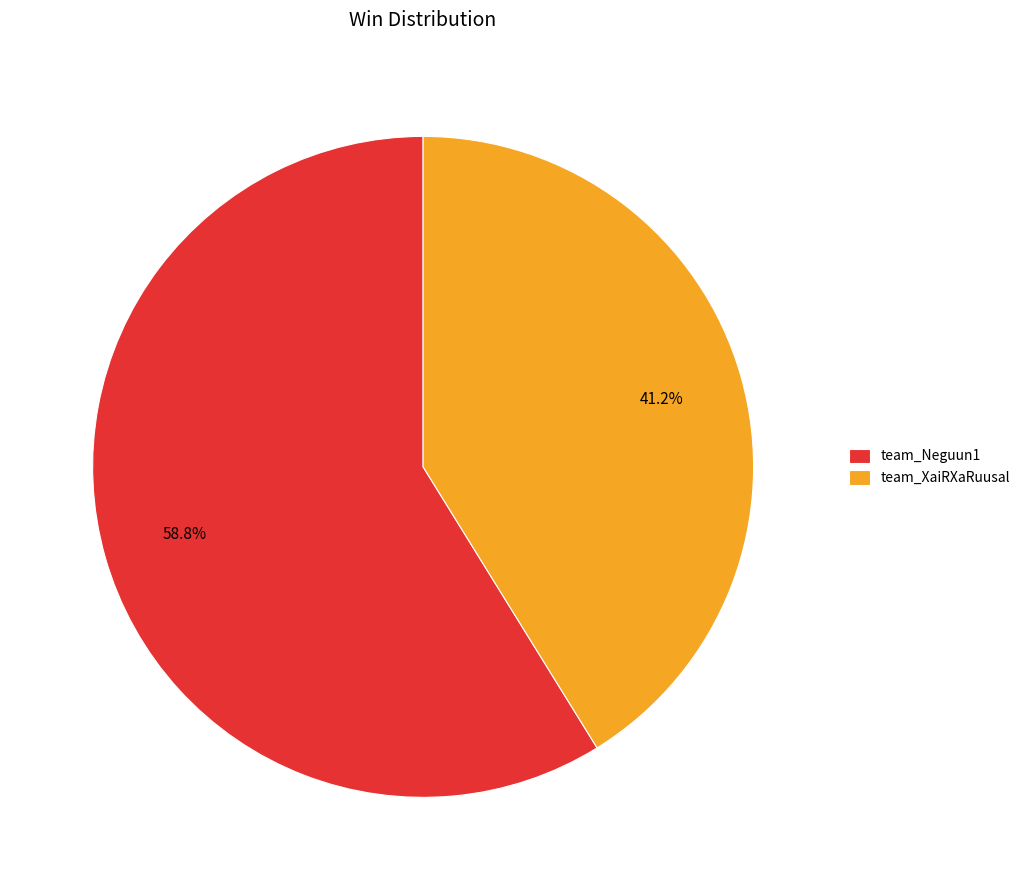

True or false: team_XaiRXaRuusal accounts for 27% of the total.

False